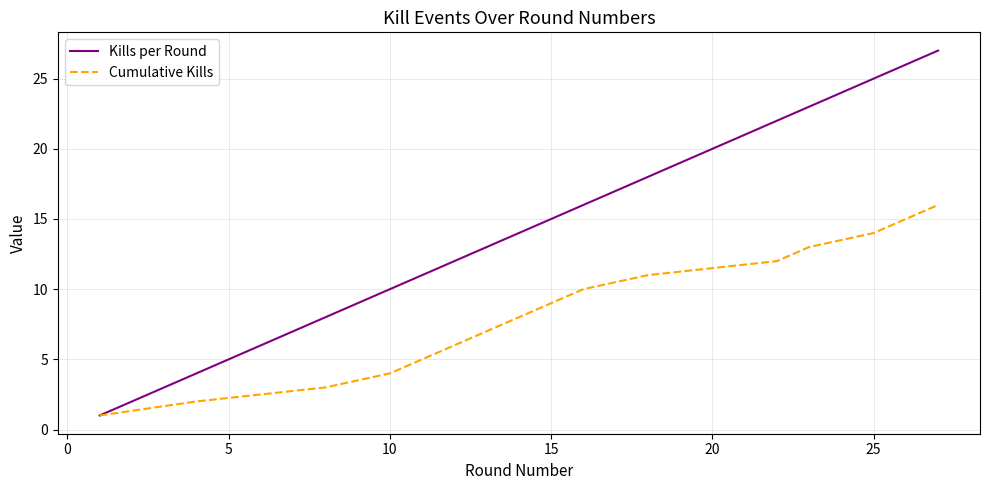

Which series has the largest total across all categories?

Kills per Round